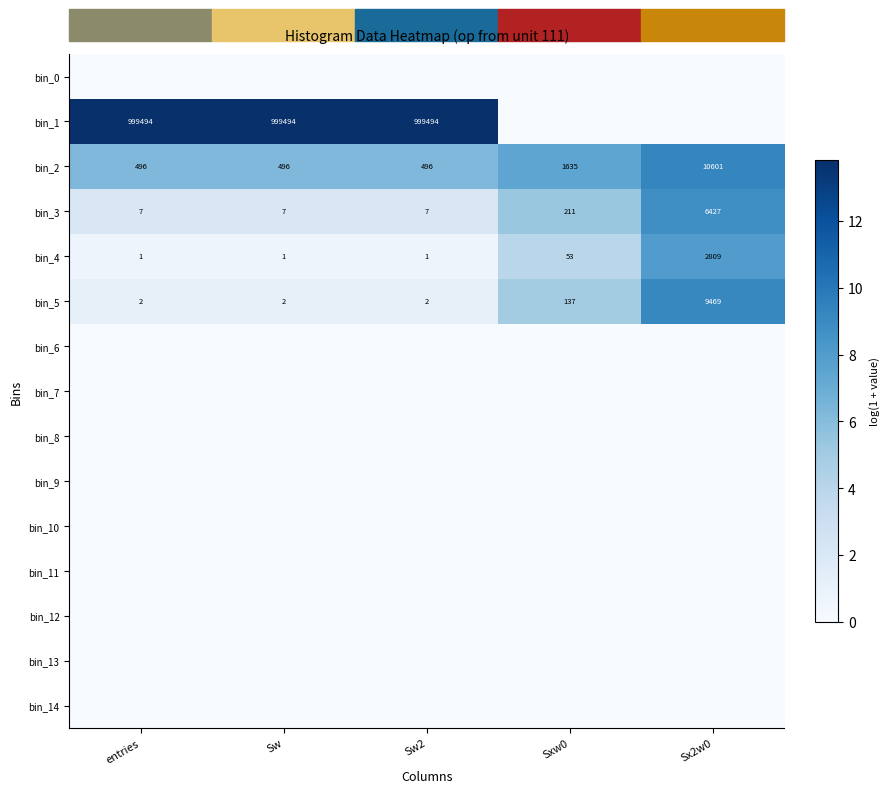

How many bin_2 values are between 496 and 1635?

4